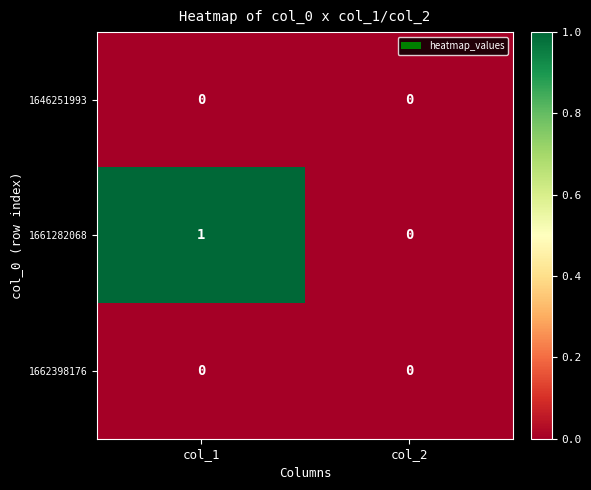

At which category is the sum across all series the highest?

col_1